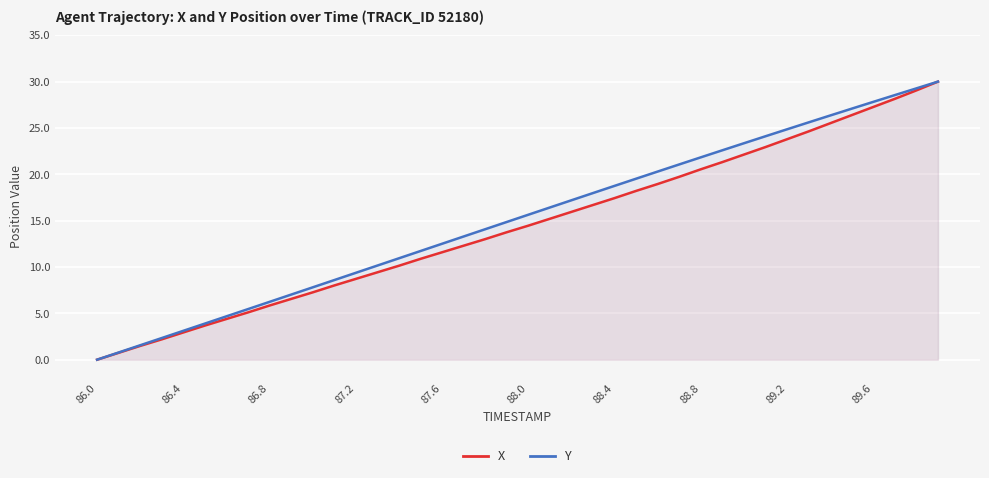

True or false: Y and X cross at least once.

False